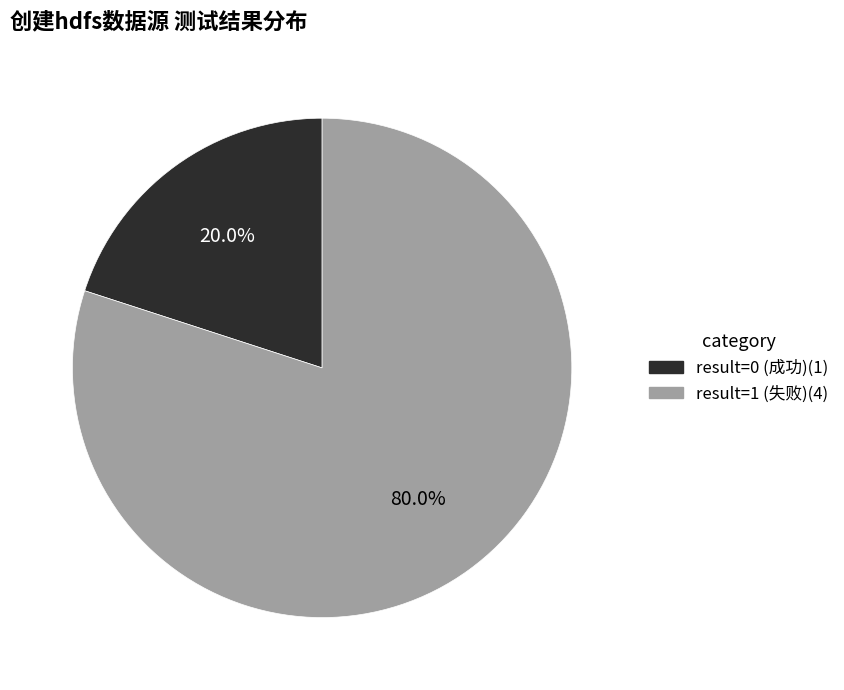

How many slices are in this pie chart?

2